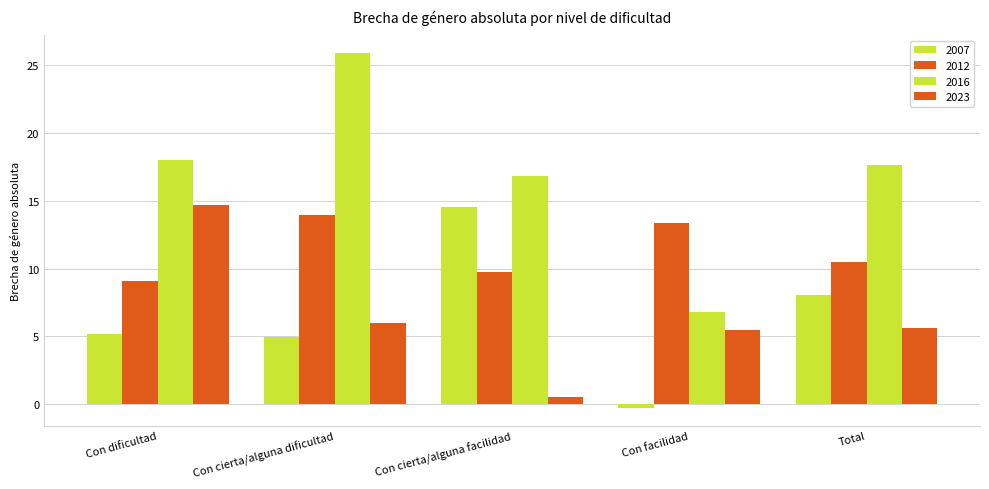

How many bars are there in total?

20